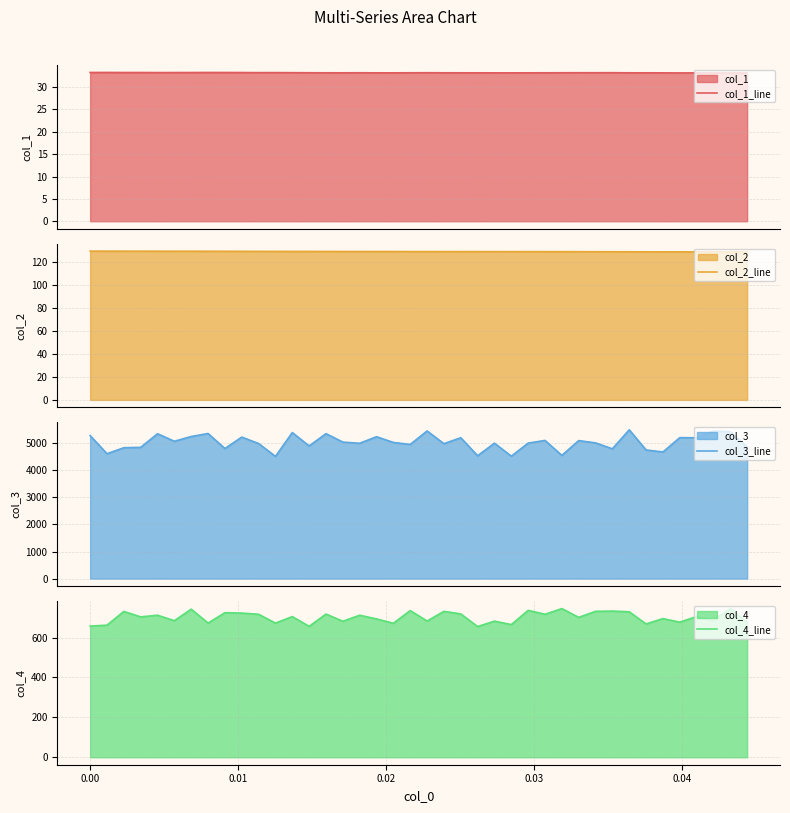

What is the maximum value for col_1_line?

33.3